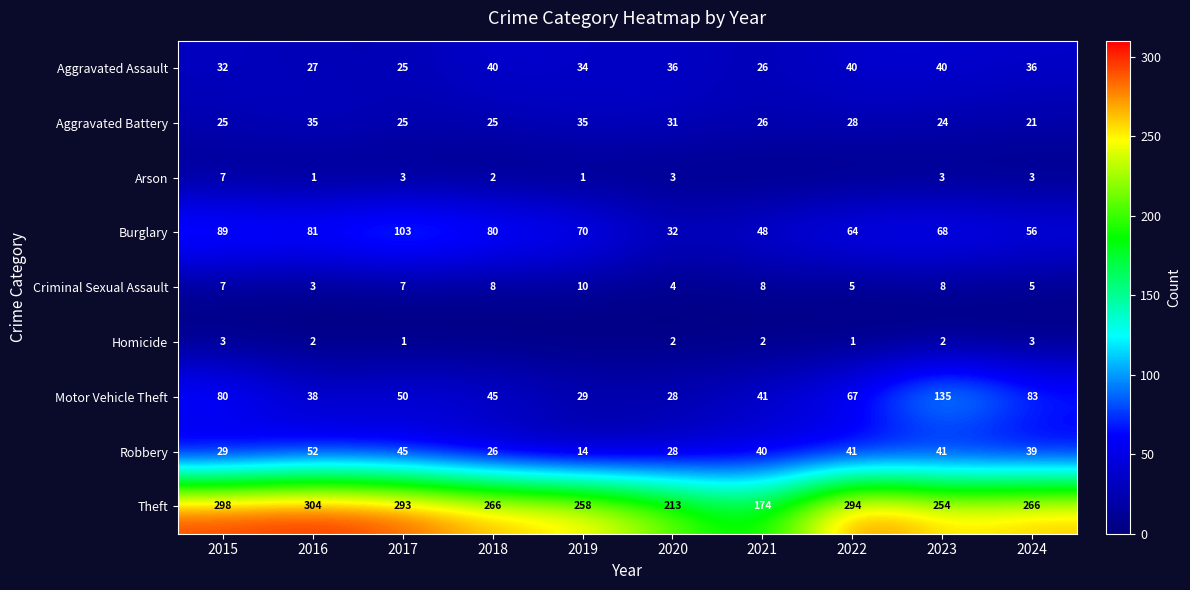

What is the sum of the Aggravated Assault values at 2019 and 2022?

74